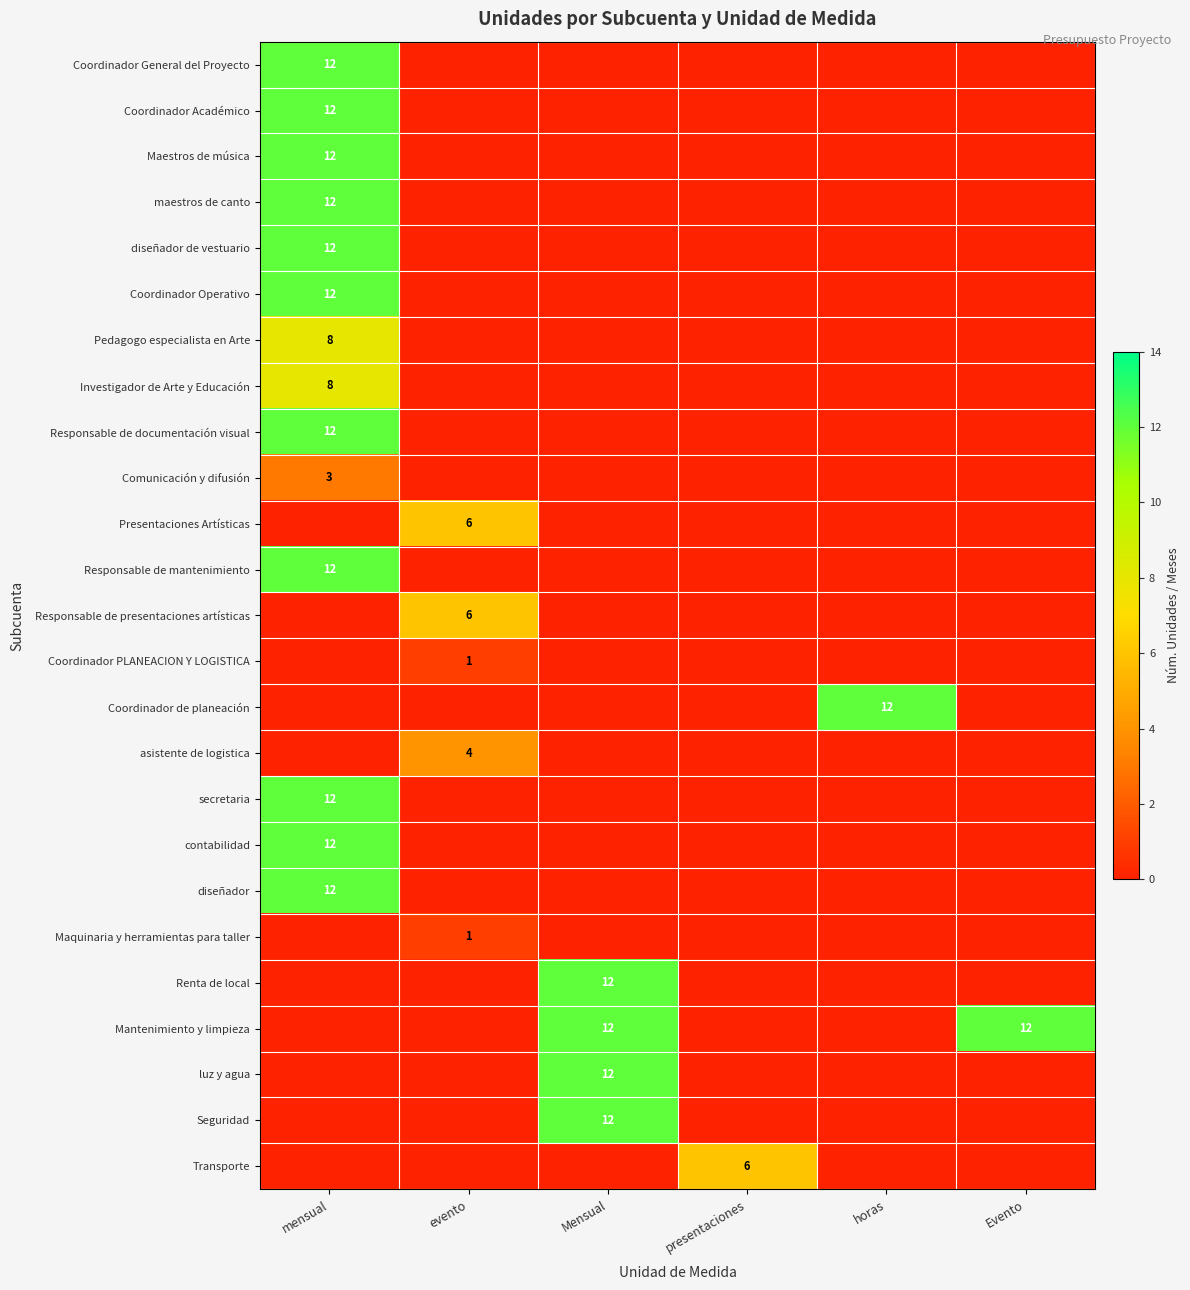

At which category is the sum across all series the highest?

mensual